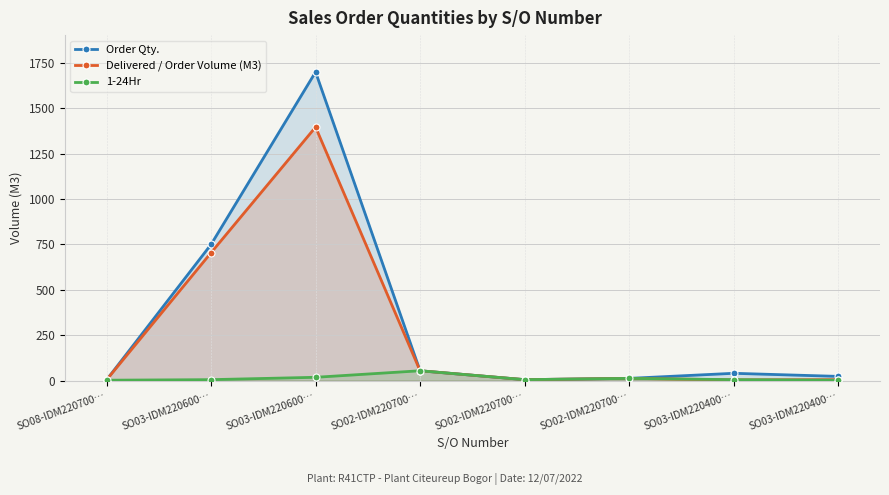

How many times do 1-24Hr and Delivered / Order Volume (M3) cross each other?

1